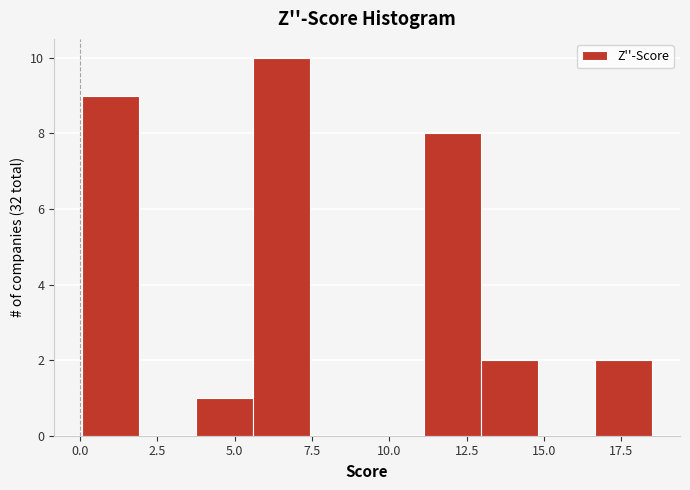

Read against the x-axis, roughly where is the centre of the tallest bar?

6.5